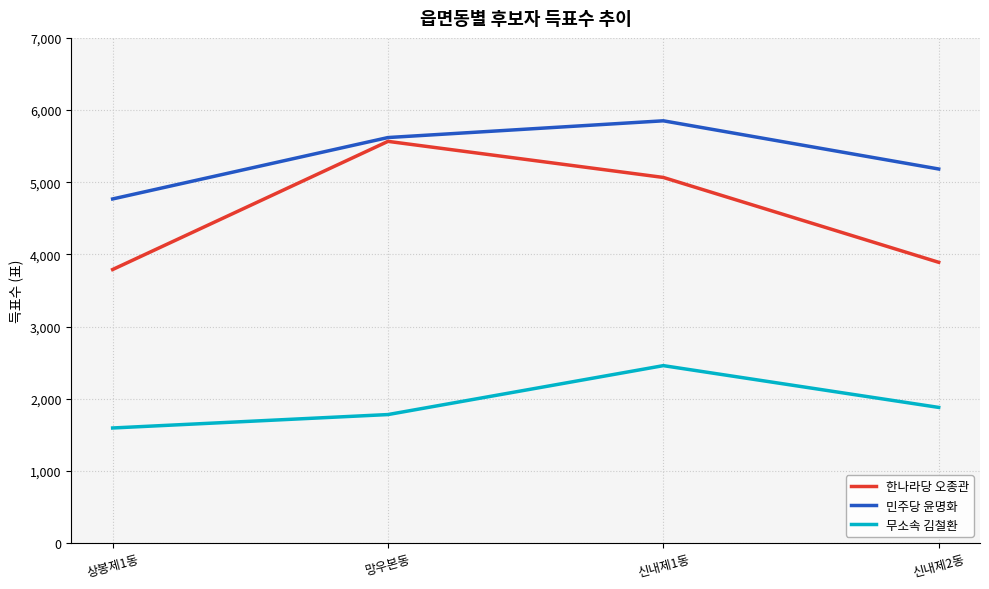

The value of 무소속 김철환 at 신내제2동 is 2645. True or false?

False